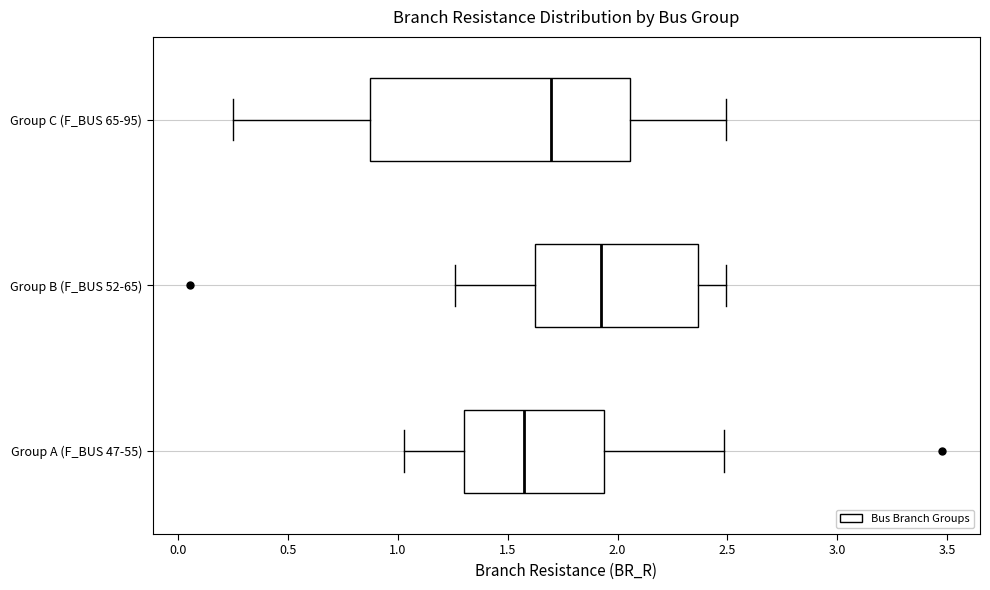

Comparing the boxes themselves (not the whiskers), which one is the widest?

Group C (F_BUS 65-95)